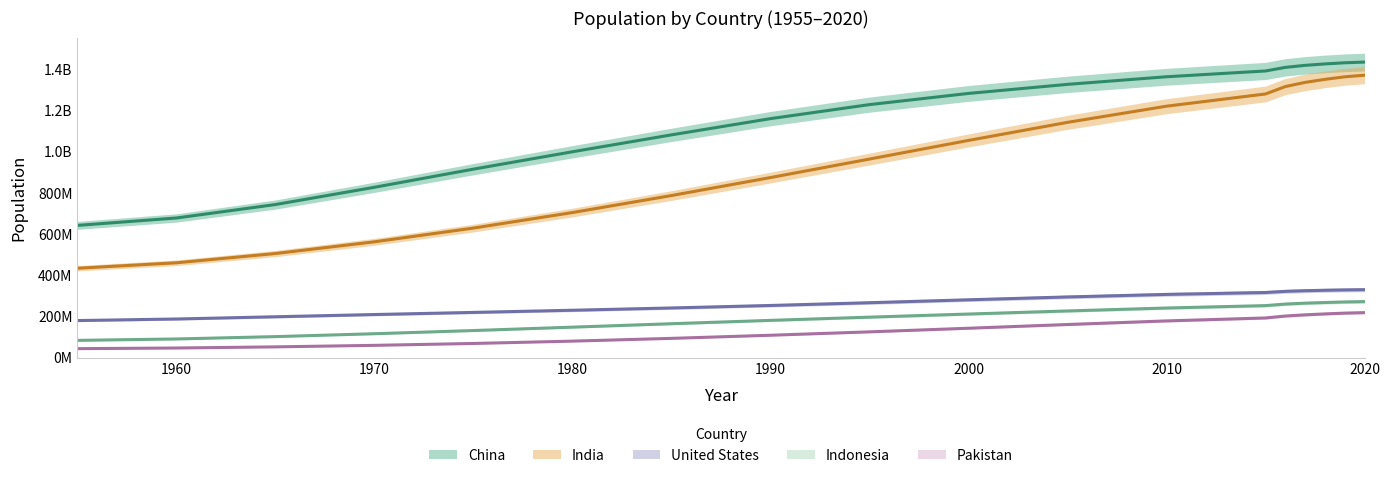

What is the sum of the United States values at 1995 and 2018?

593562296.0